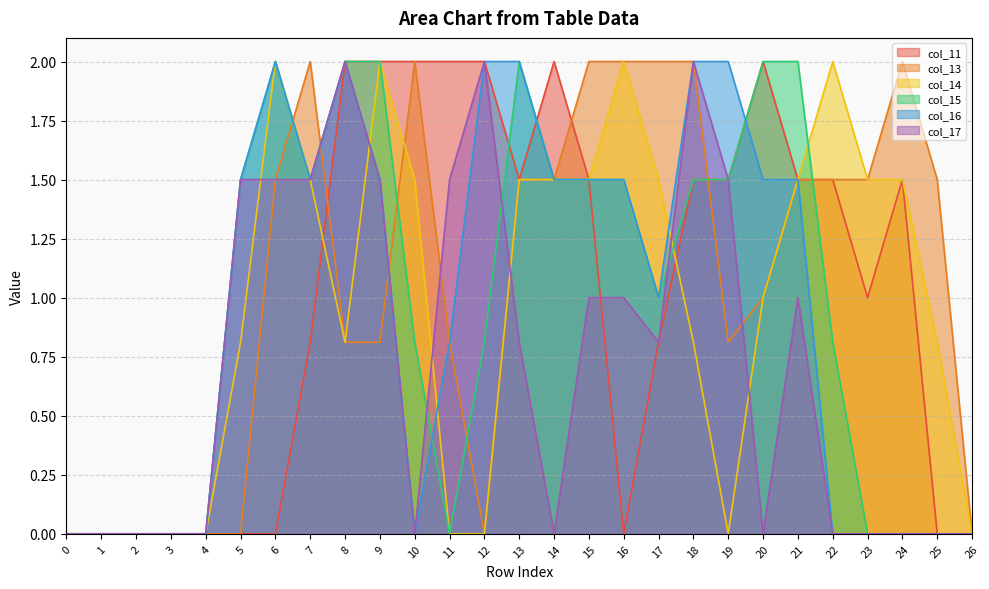

At which category does col_15 reach its first local peak?

6